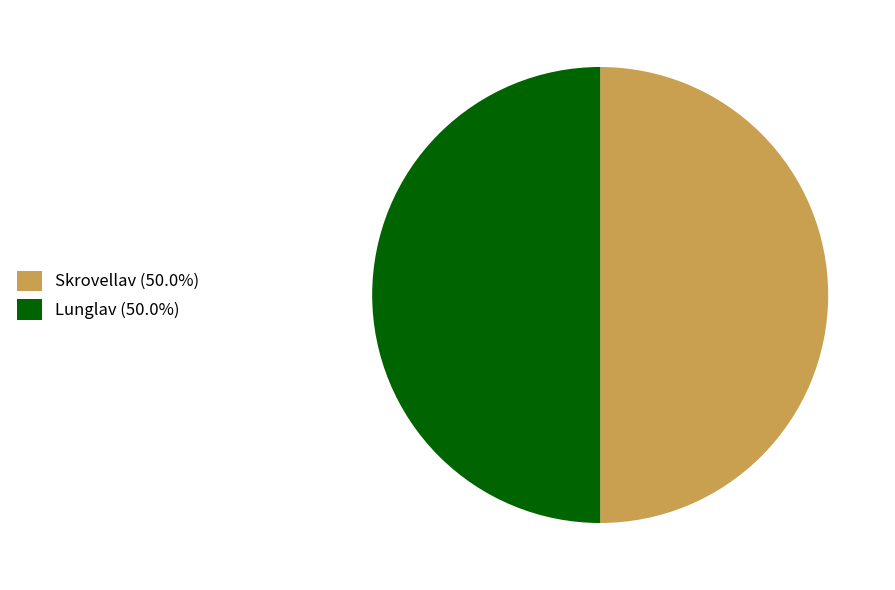

What is the ratio of the value at Skrovellav (50.0%) to the value at Lunglav (50.0%)?

1.0